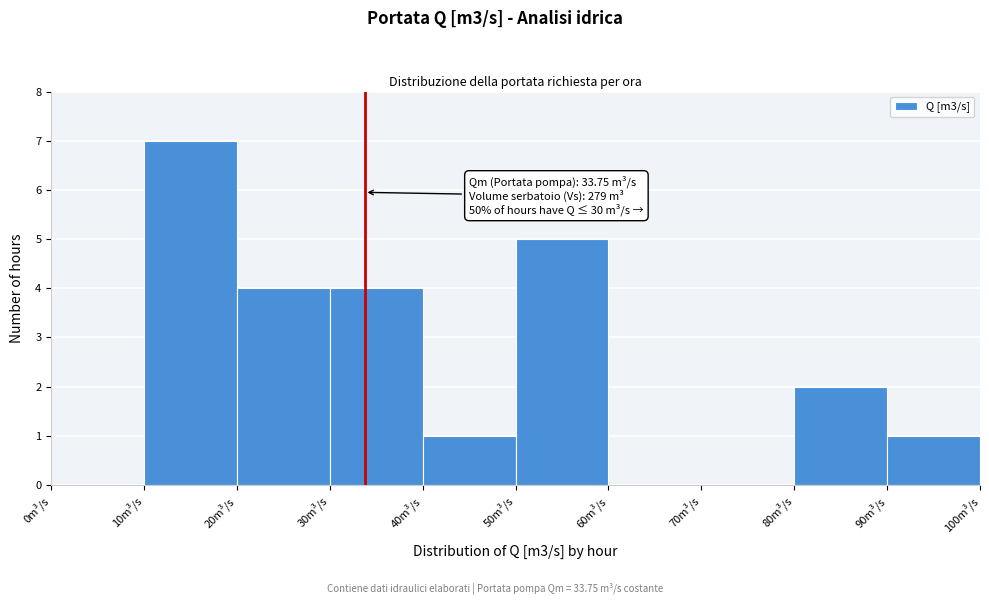

Which range on the x-axis has the tallest bar?

10 to 20